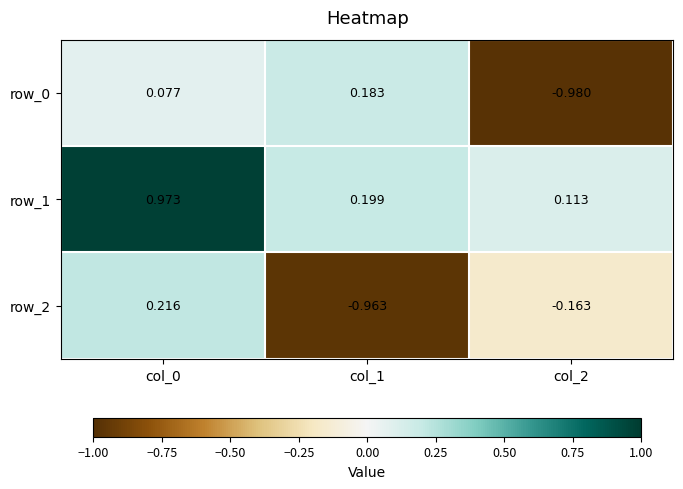

What is the sum of all row_1 values?

1.3